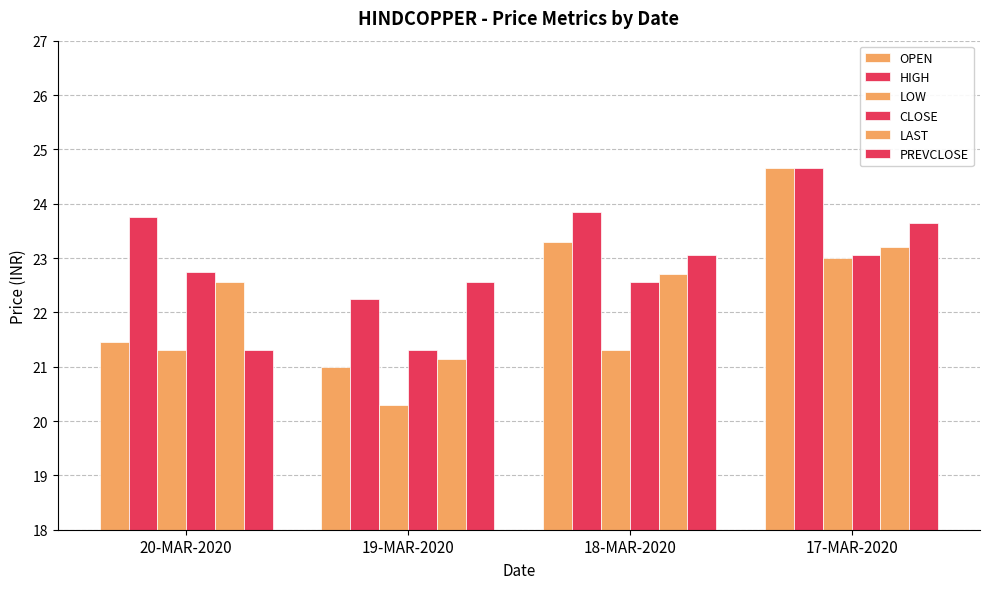

How many bars are there in total?

24